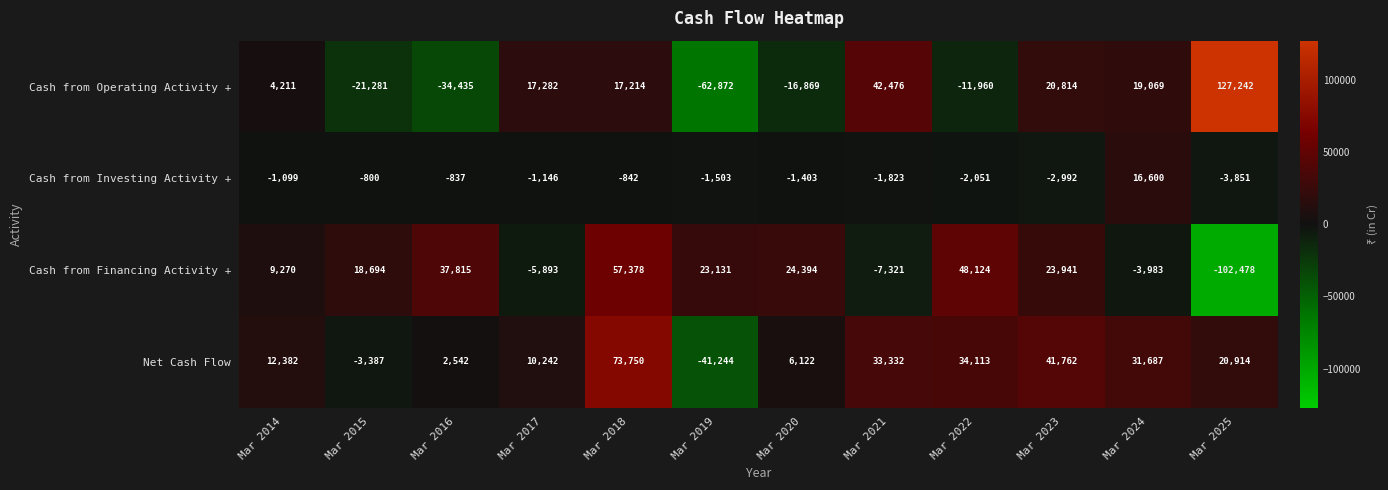

What is the difference between the highest and lowest values at Mar 2024?

35670